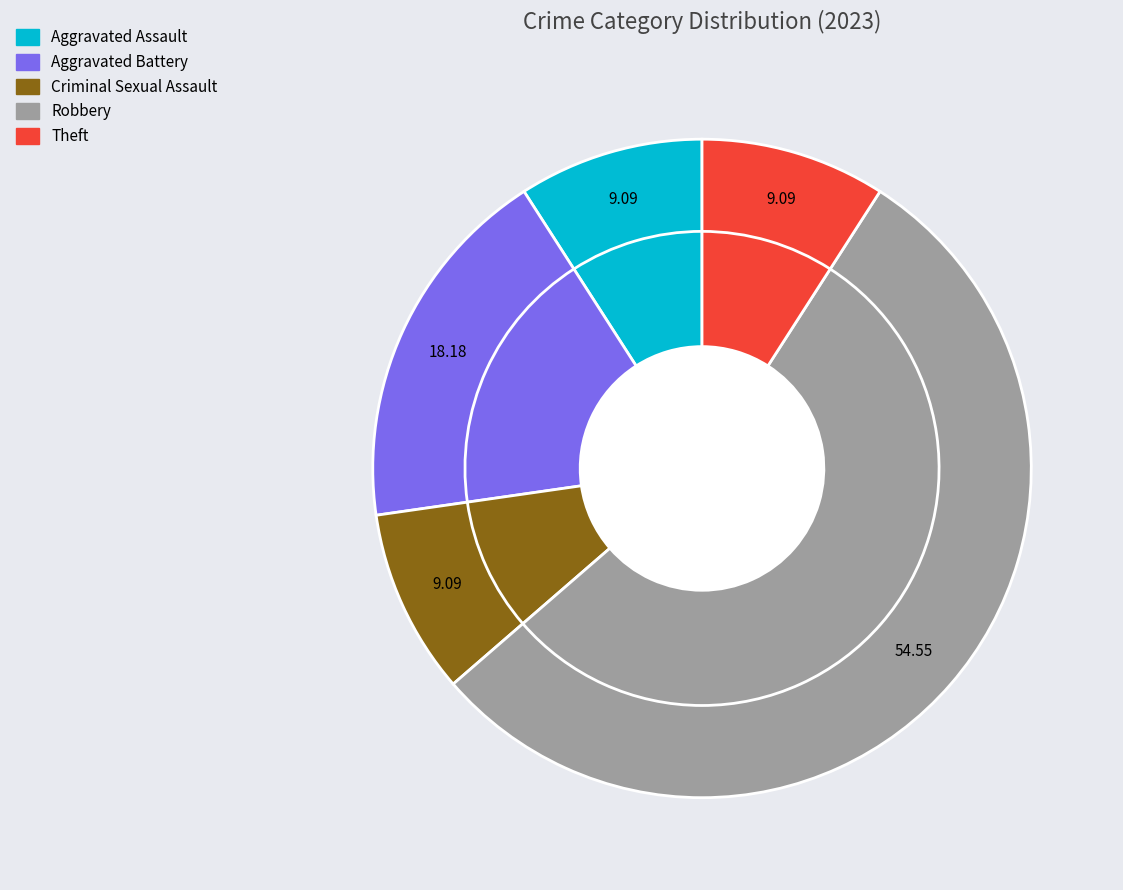

What percentage is the Aggravated Assault slice, to the nearest percent?

9%